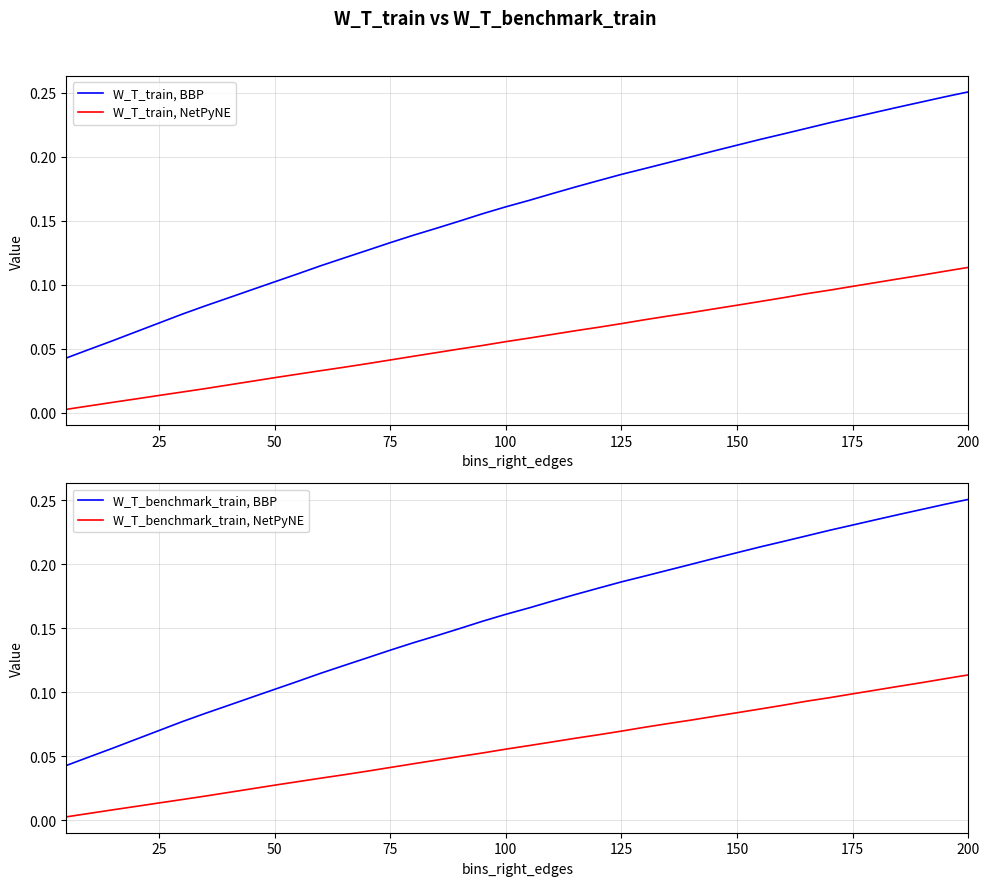

True or false: W_T_train, NetPyNE and W_T_train, BBP cross at least once.

False